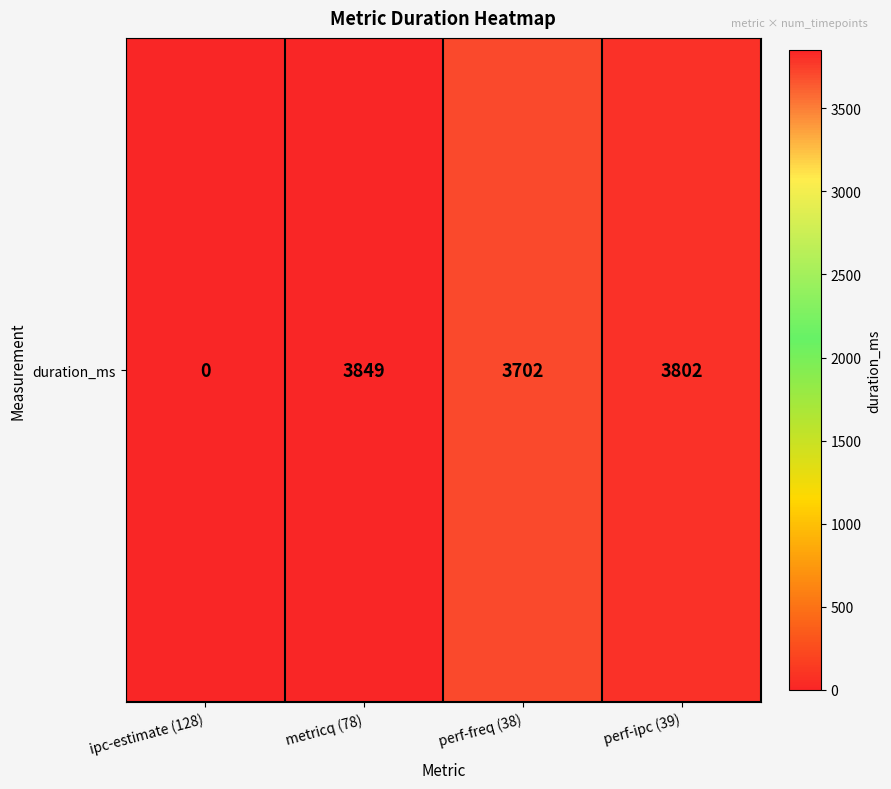

Reading left to right, transcribe all the data shown in this chart.

0	3849	3702	3802